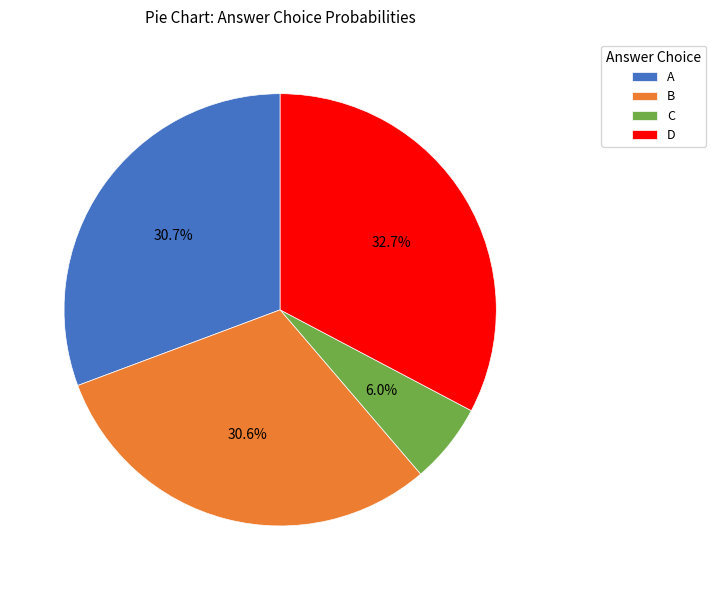

Which has a higher value, D or C?

D